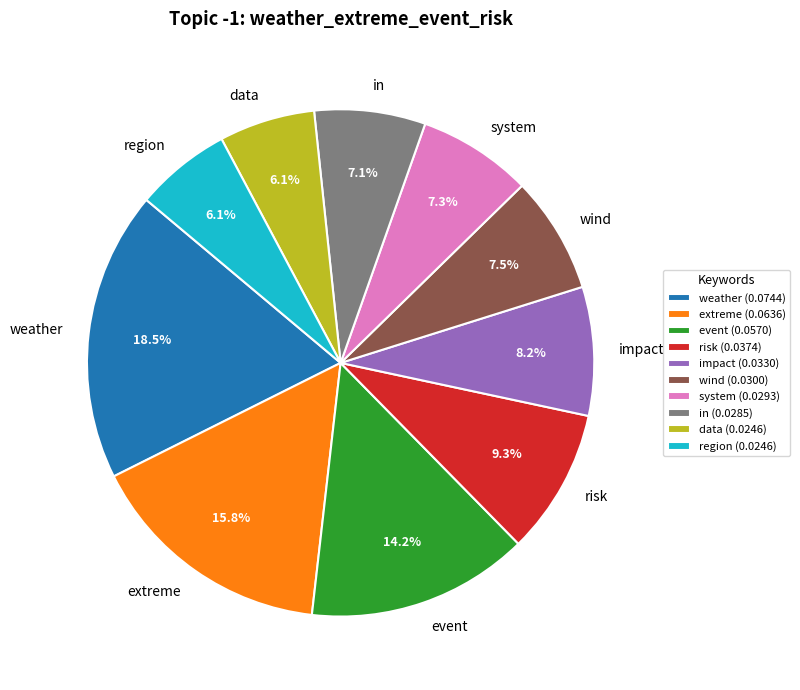

What percentage do extreme and in together represent?

22.9%